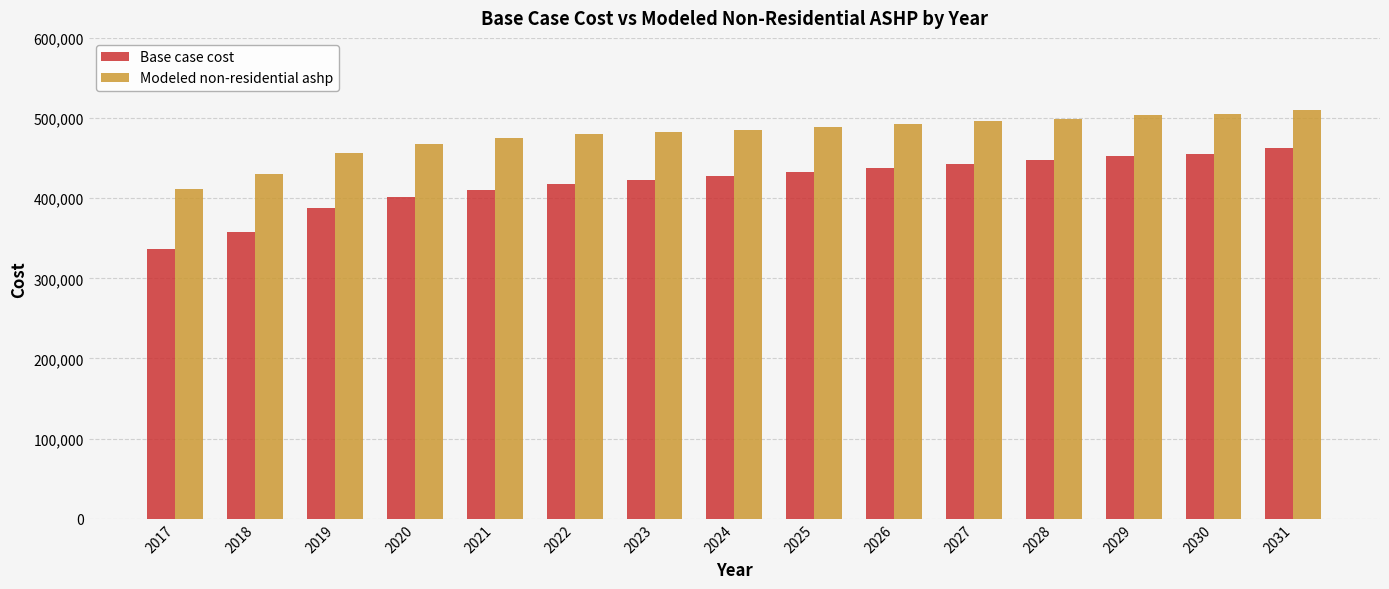

At which category is the sum across all series the highest?

2031